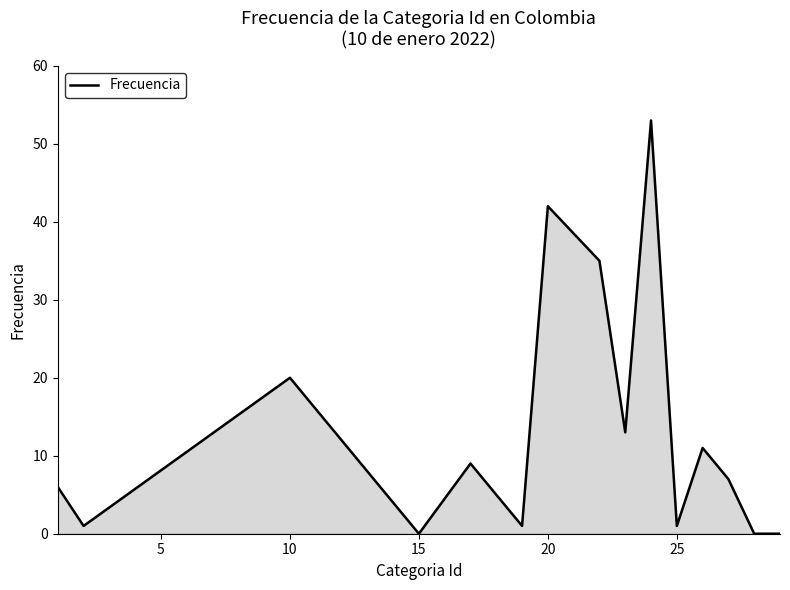

What is the difference between the maximum and minimum values?

53